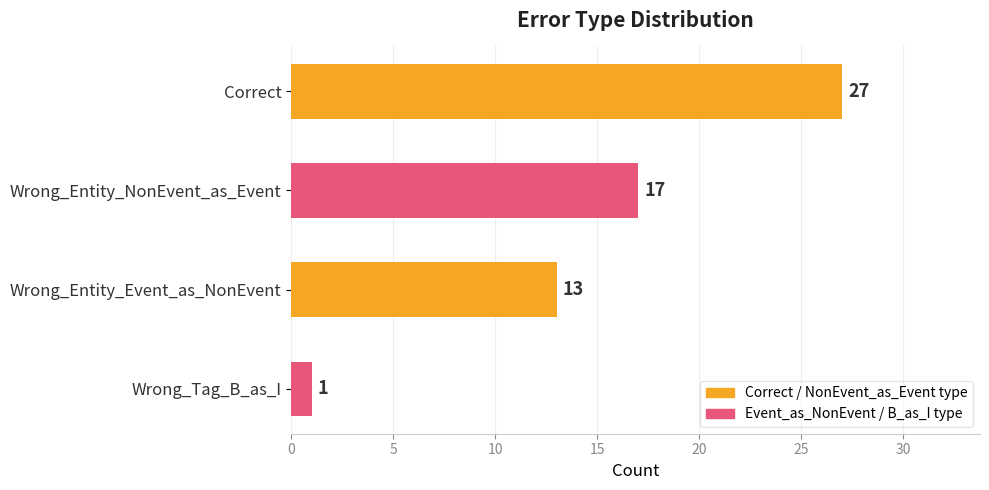

What is the smallest value displayed?

1